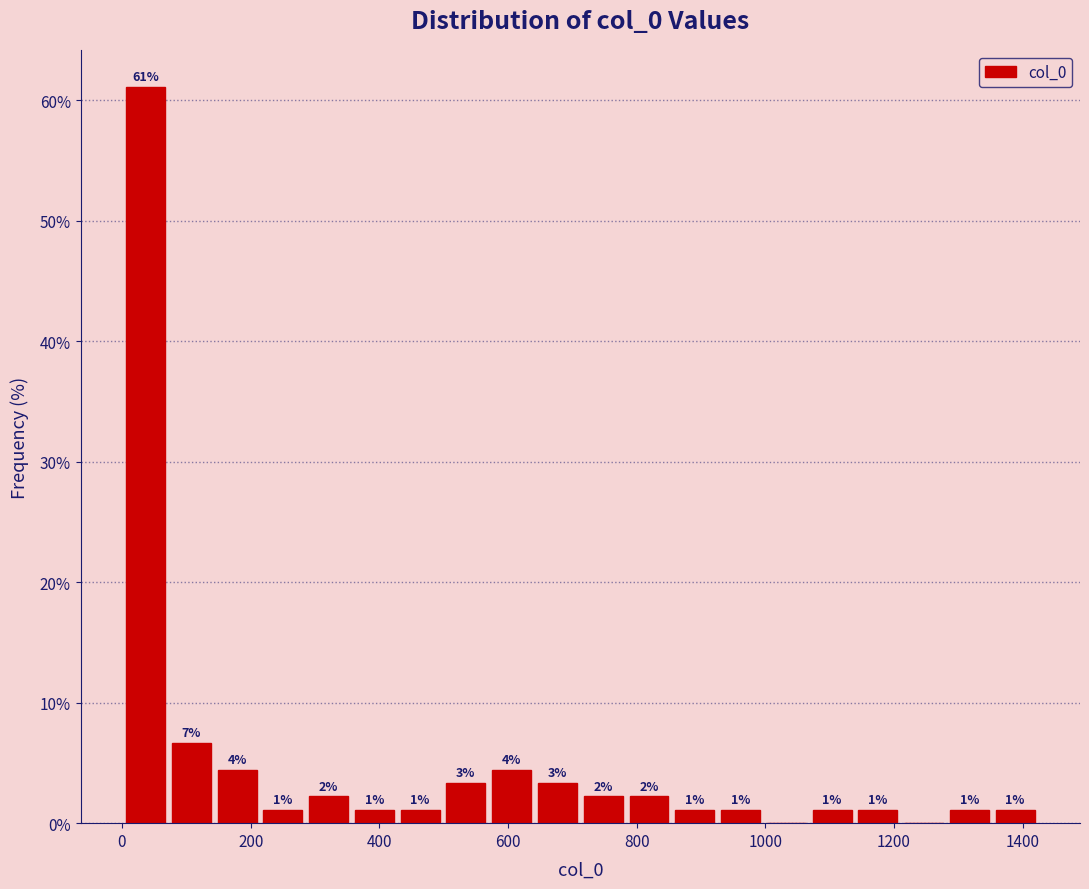

Around what value on the x-axis is the tallest bar? Give the approximate position of its centre, as read against the axis.

40